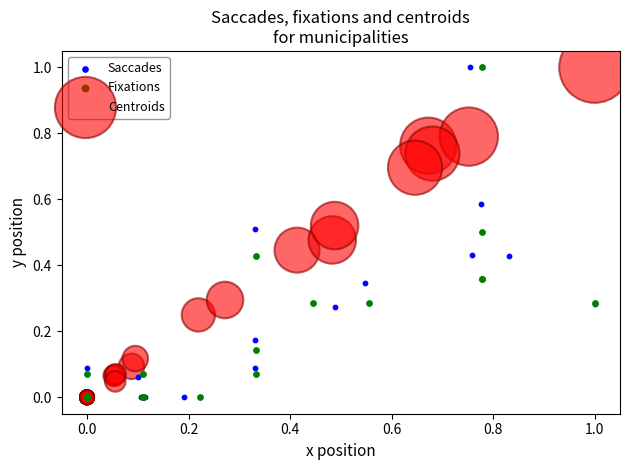

What are all the series names shown in the legend?

Saccades, Fixations, Centroids